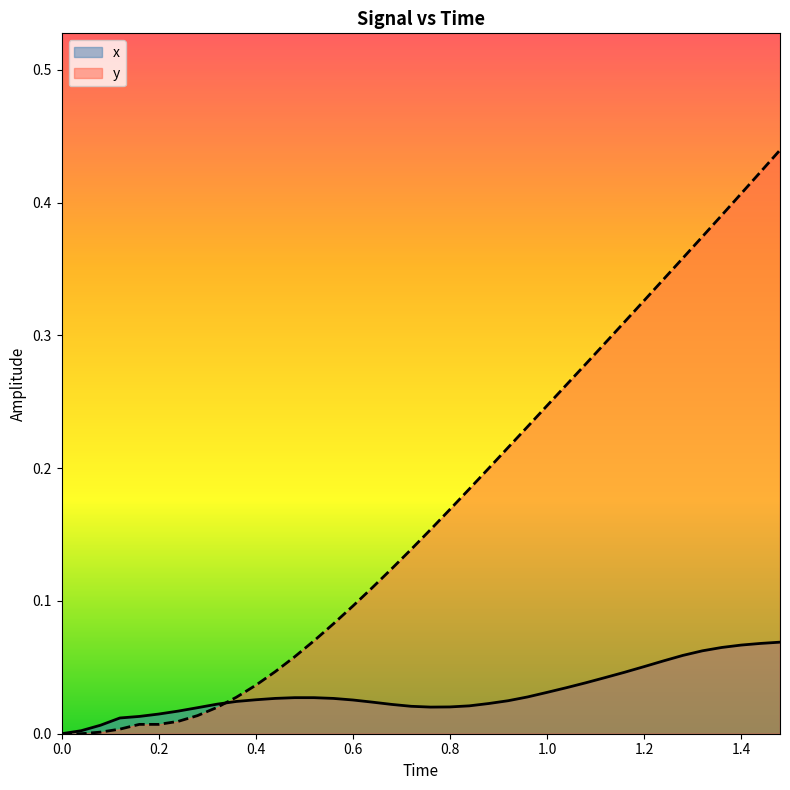

How many times do x and y cross each other?

1